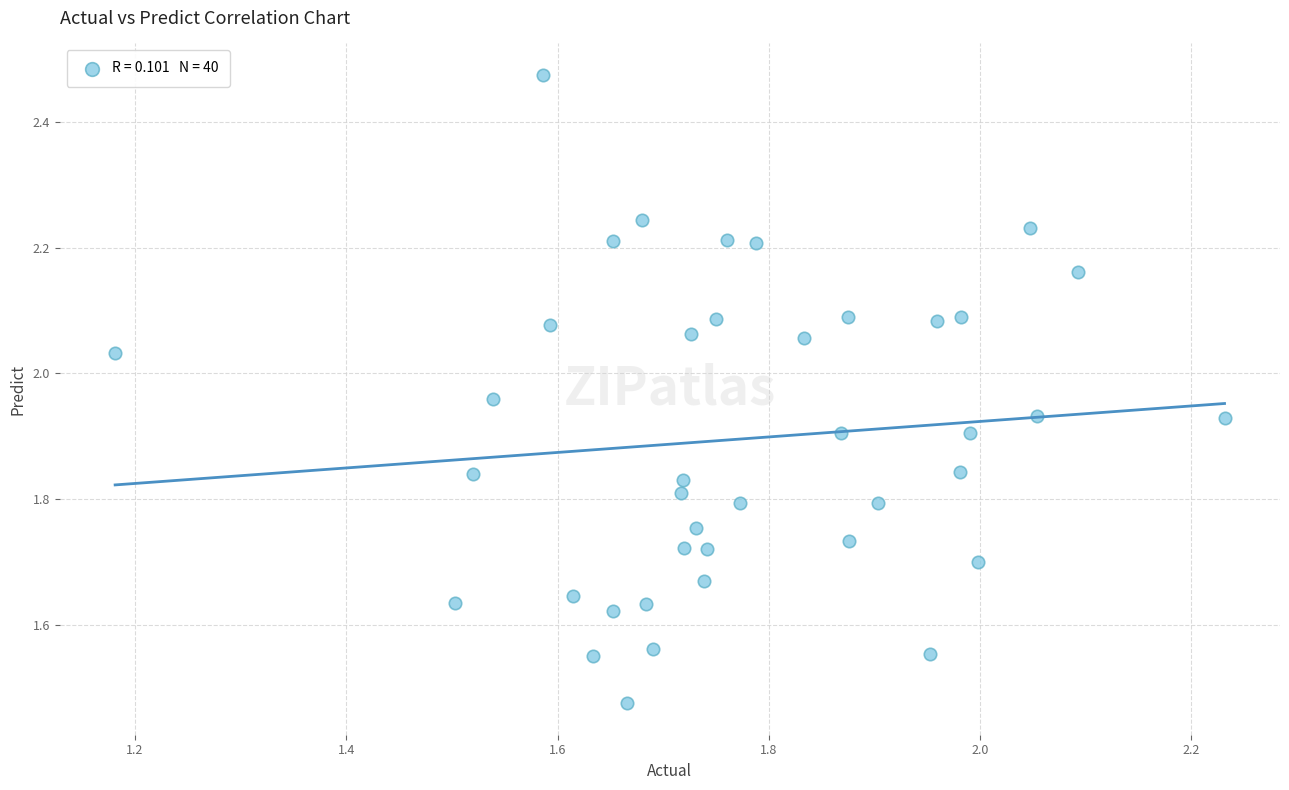

What is the range of Y values (max minus min)?

1.0